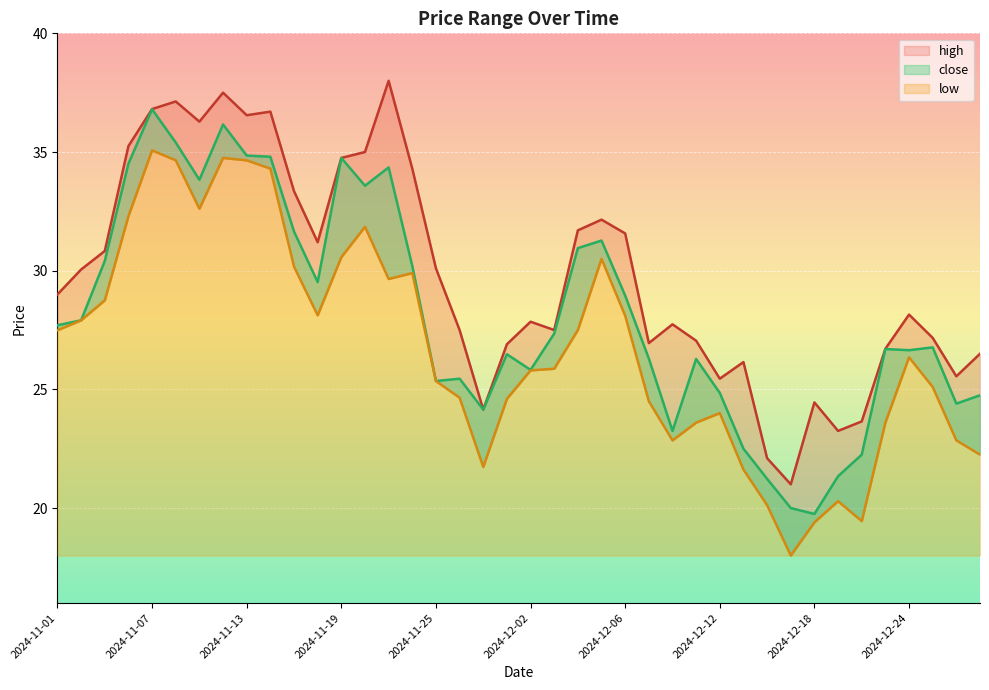

At which category does high reach its first local peak?

2024-11-08